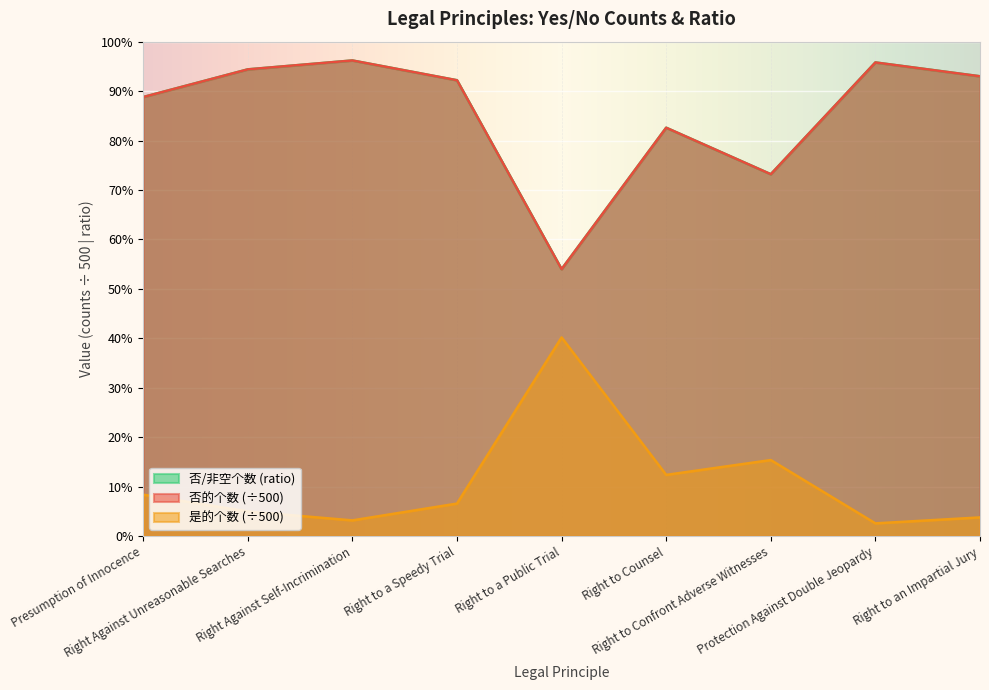

Read the 否的个数 value at Right Against Self-Incrimination.

1.0